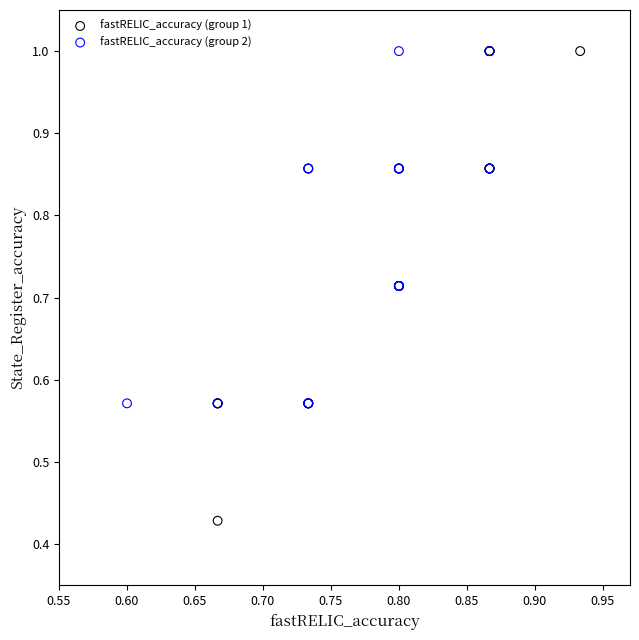

Which series has the widest spread of Y values?

fastRELIC_accuracy (group 1)